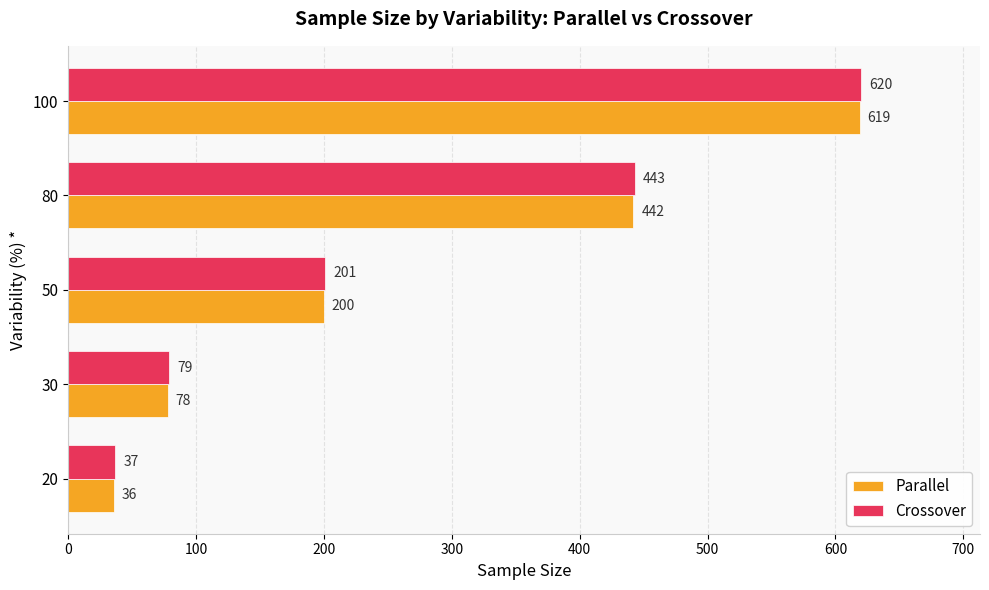

Rank the categories by Crossover value from lowest to highest.

20, 30, 50, 80, 100